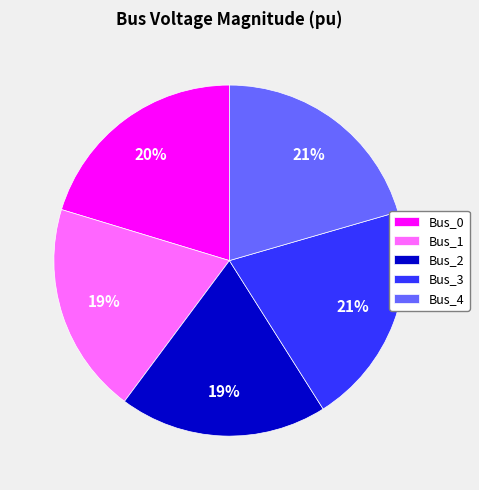

To the nearest percent, what is the average slice percentage?

20%